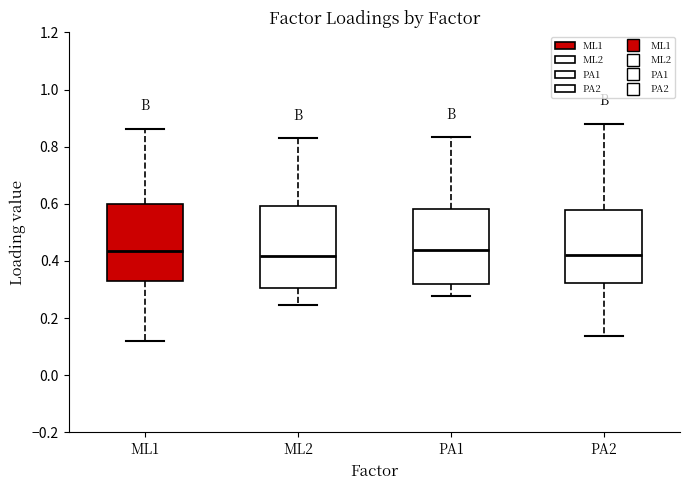

Where is the upper edge of the box for ML1 on the y-axis? The values are not printed on the chart, so give them approximately, as read against the axis.

0.60